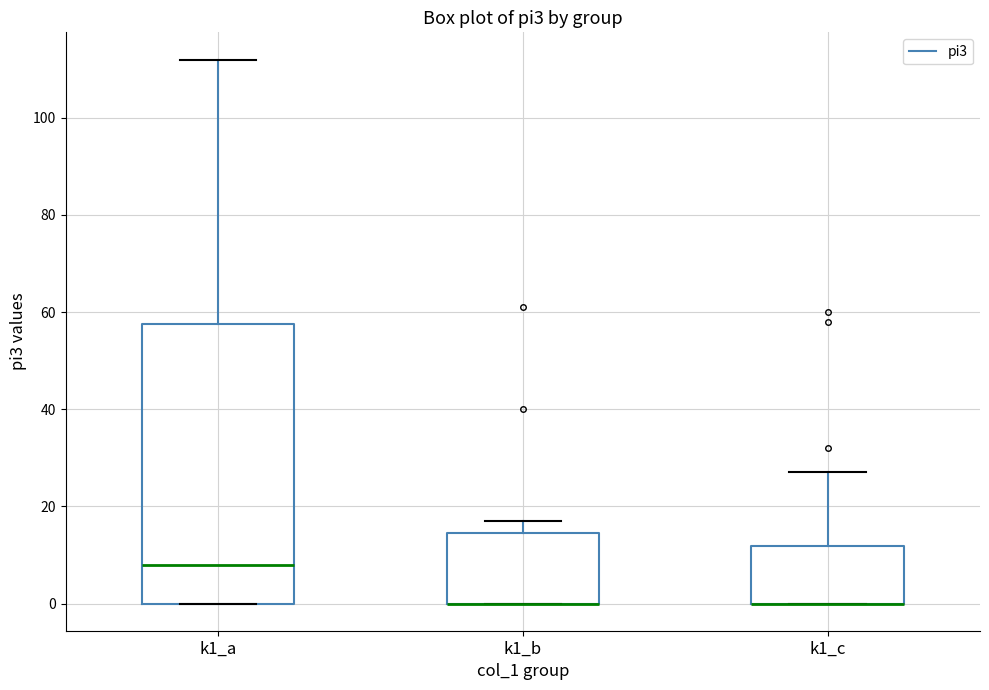

Reading left to right, read every box against the y-axis: the position of its median line, the range the box covers, and the ends of its whiskers. The values are not printed on the chart, so give them approximately, as read against the axis.

k1_a: median 8, box 0 to 58, whiskers 0 to 112
k1_b: median 0 (drawn on the box's lower edge), box 0 to 14, whiskers 0 to 18
k1_c: median 0 (drawn on the box's lower edge), box 0 to 12, whiskers 0 to 28